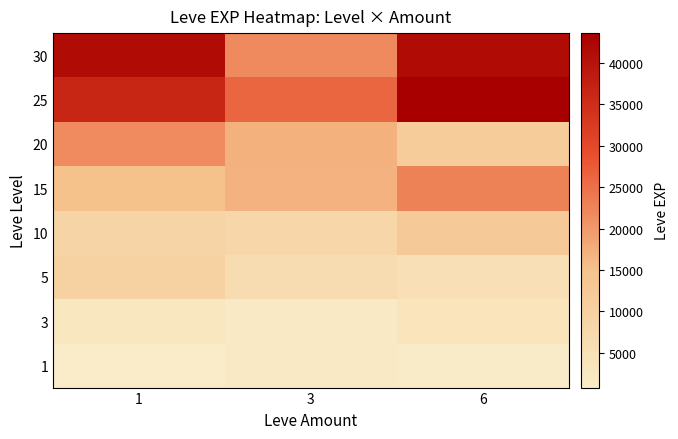

Which category has the lowest value across all series?

1